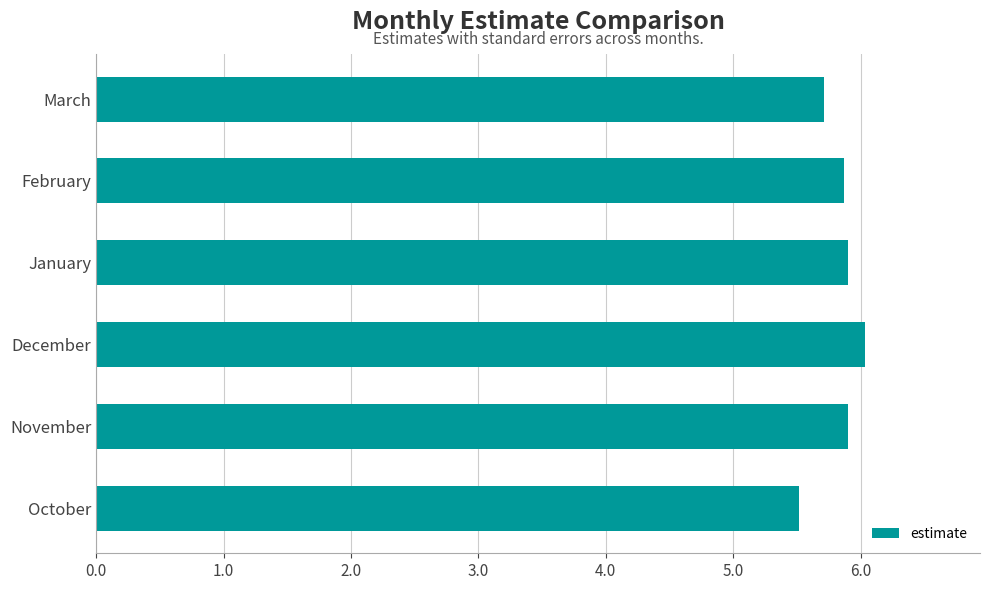

What is the average value?

5.8